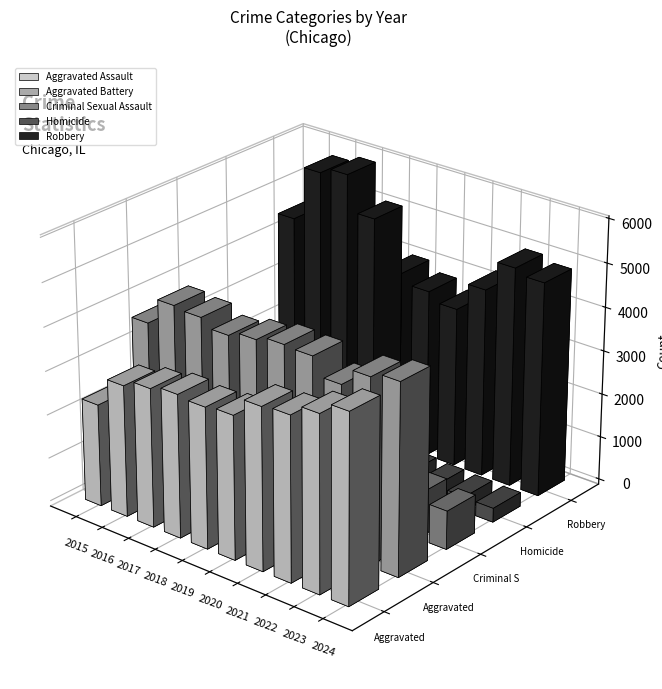

Where is Homicide nearest to the value 337?

2023